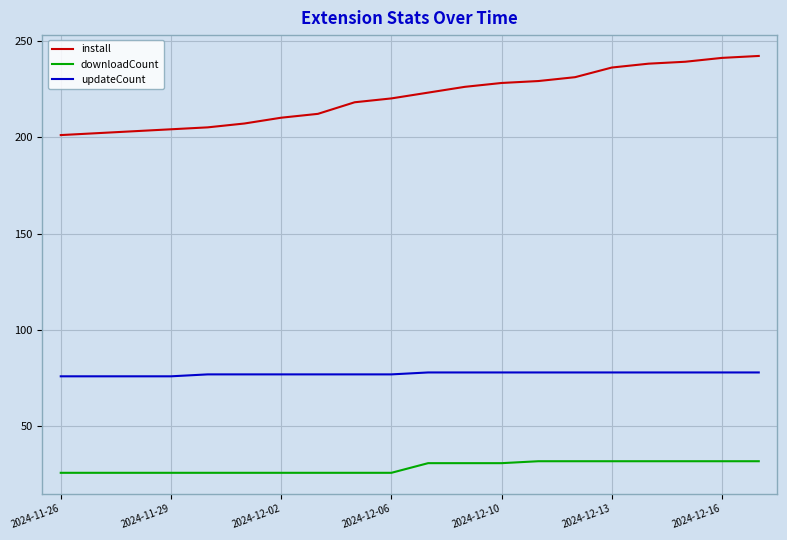

Rank the series by their maximum value, from lowest to highest.

downloadCount, updateCount, install